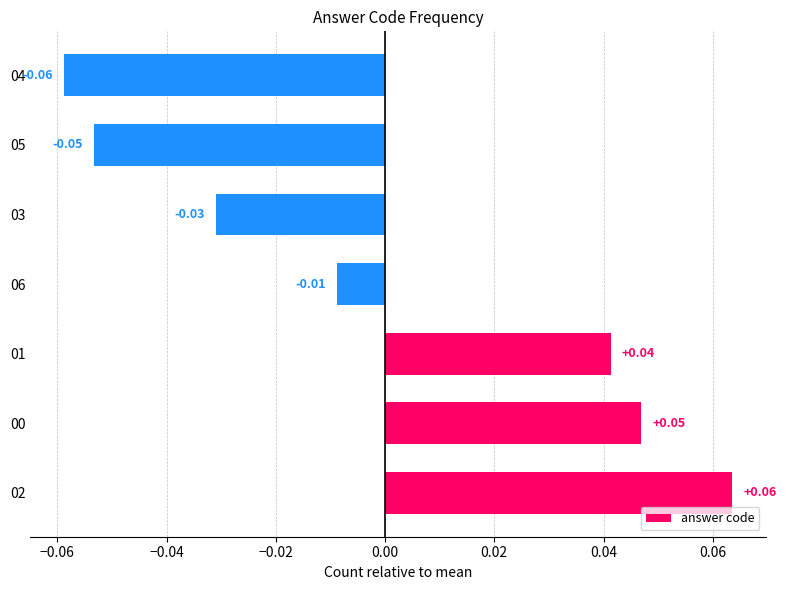

List the labels in order of value, smallest first.

04, 05, 03, 06, 01, 00, 02